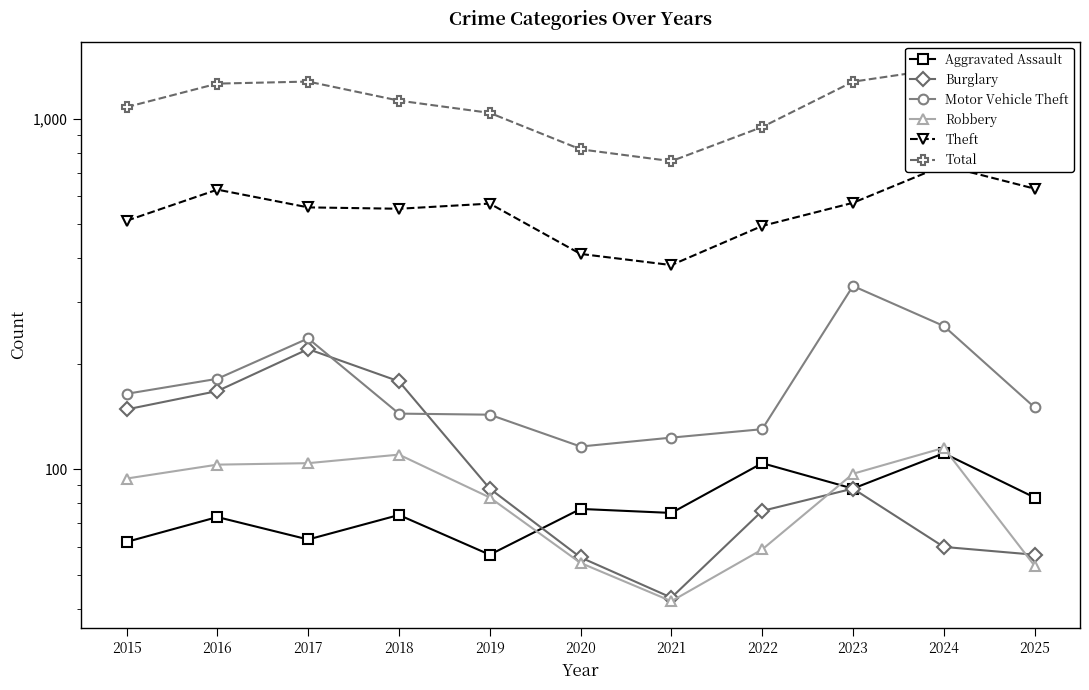

Does the chart have visible grid lines?

No